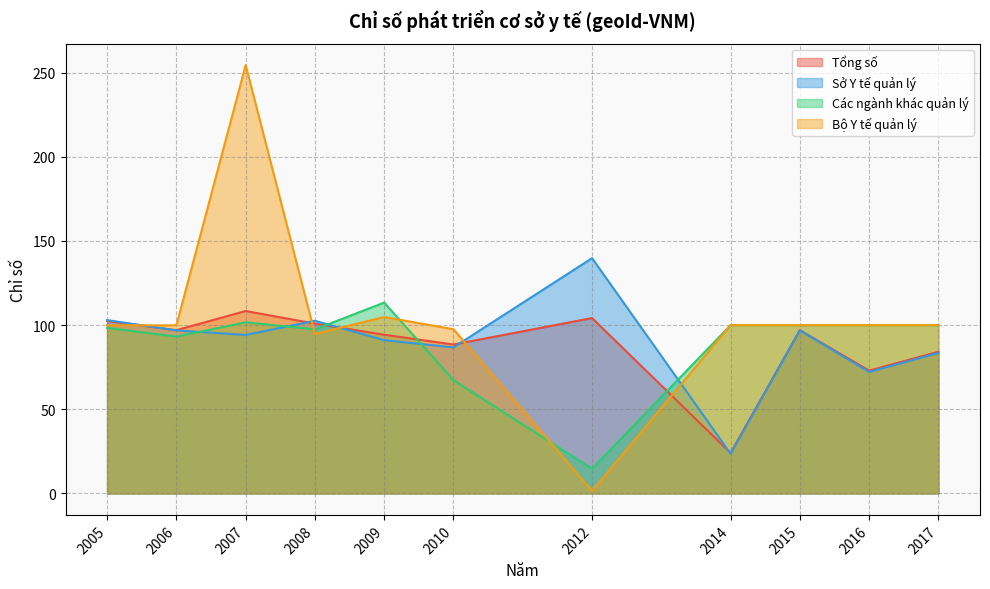

After their last crossing, which series has the higher values: Tổng số or Các ngành khác quản lý?

Các ngành khác quản lý